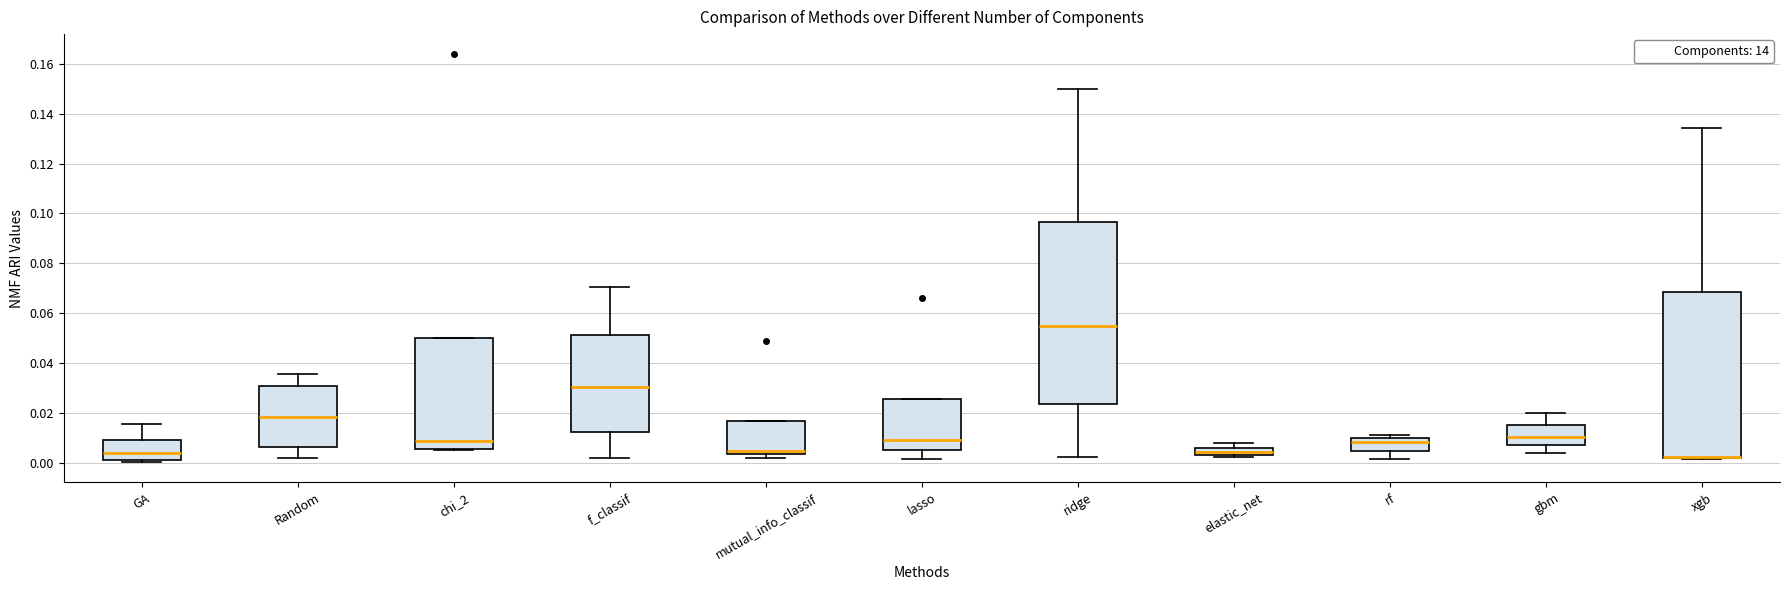

Where is the lower edge of the box for xgb on the y-axis? The values are not printed on the chart, so give them approximately, as read against the axis.

0.002